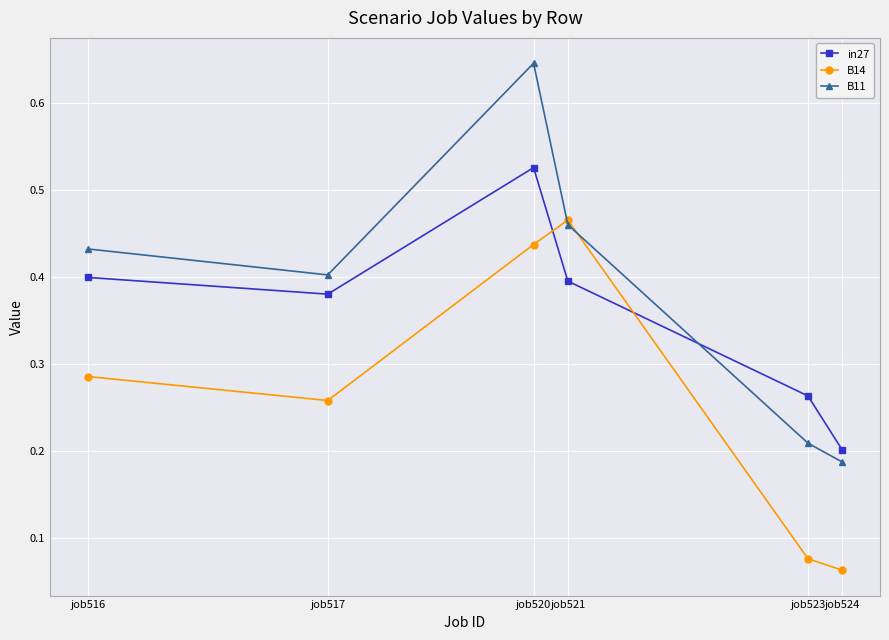

At which category is the sum across all series the highest?

job520